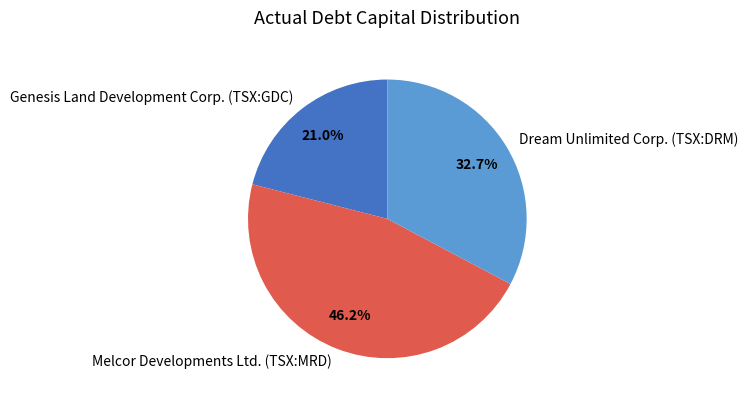

To the nearest percent, what is the difference between the largest and smallest slice percentages?

25%